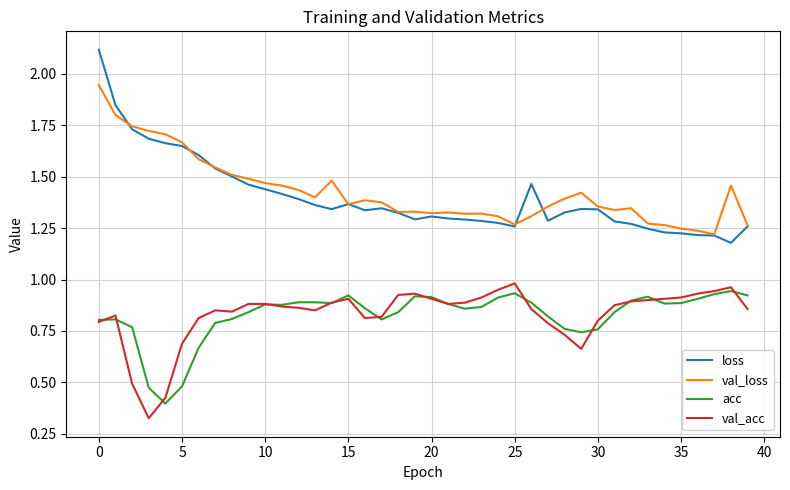

How many lines are shown in the chart?

4